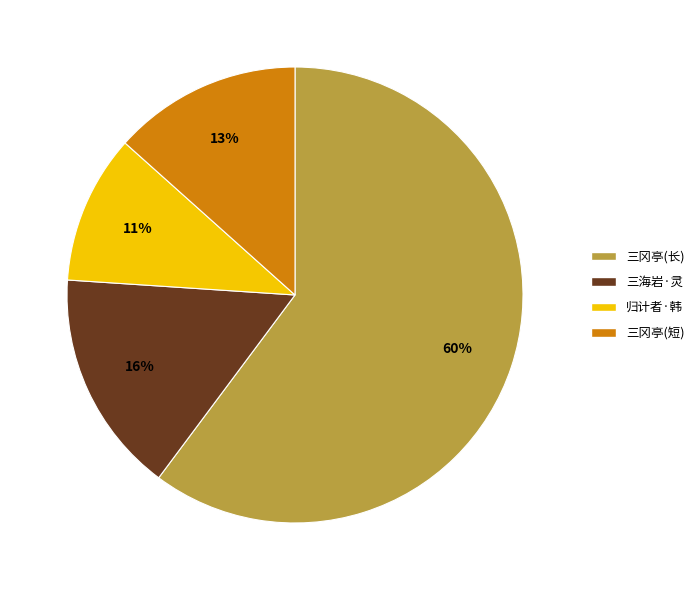

Which slice is the largest?

三冈亭(长)